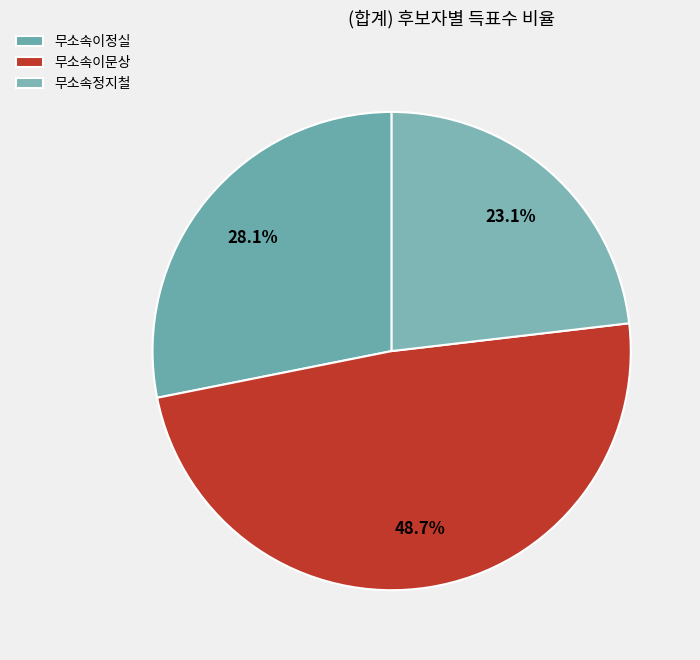

To the nearest percent, what portion does 무소속정지철 represent?

23%